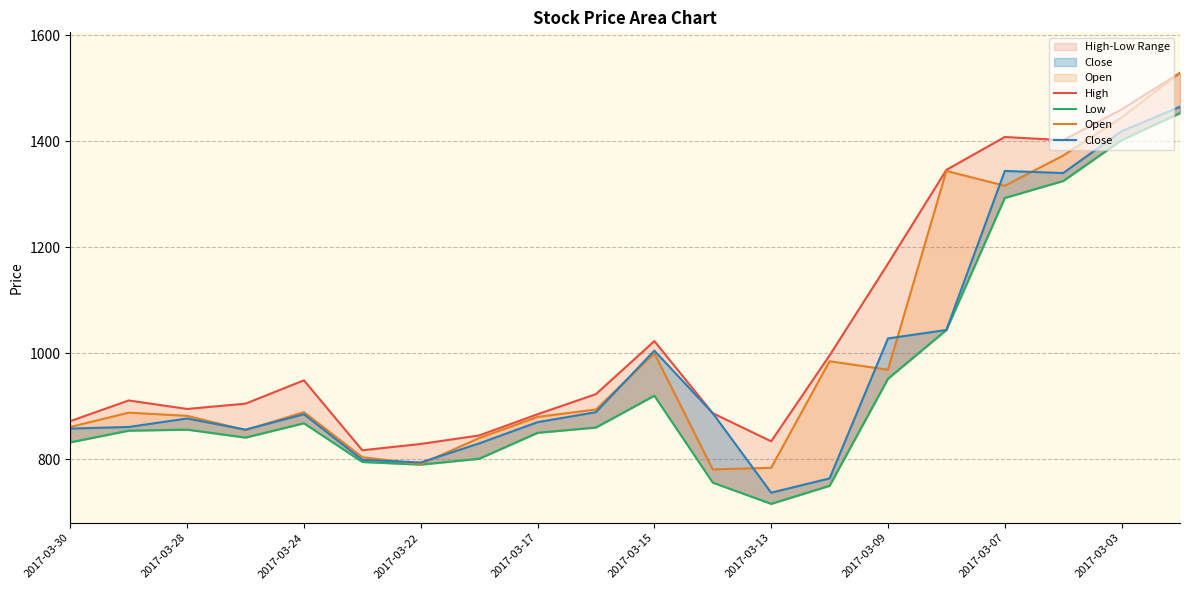

List the series in order of their overall mean, highest first.

High, Open, Close, Low